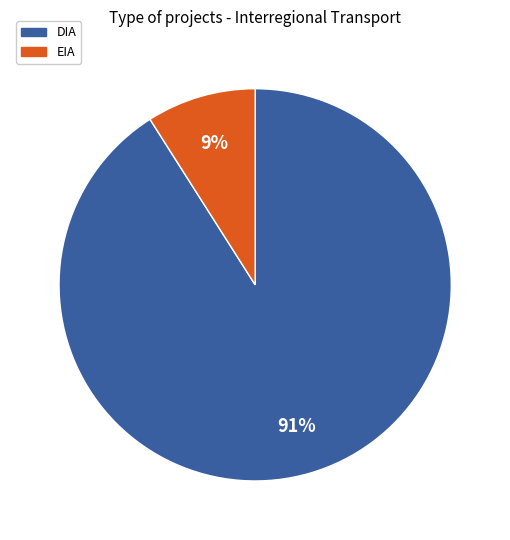

How many segments does this pie chart have?

2